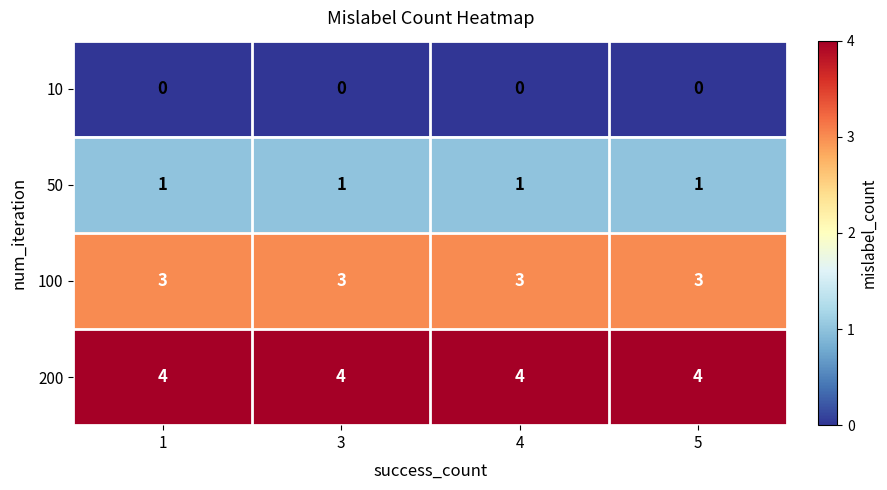

The value of 50 at 5 is 1. True or false?

True